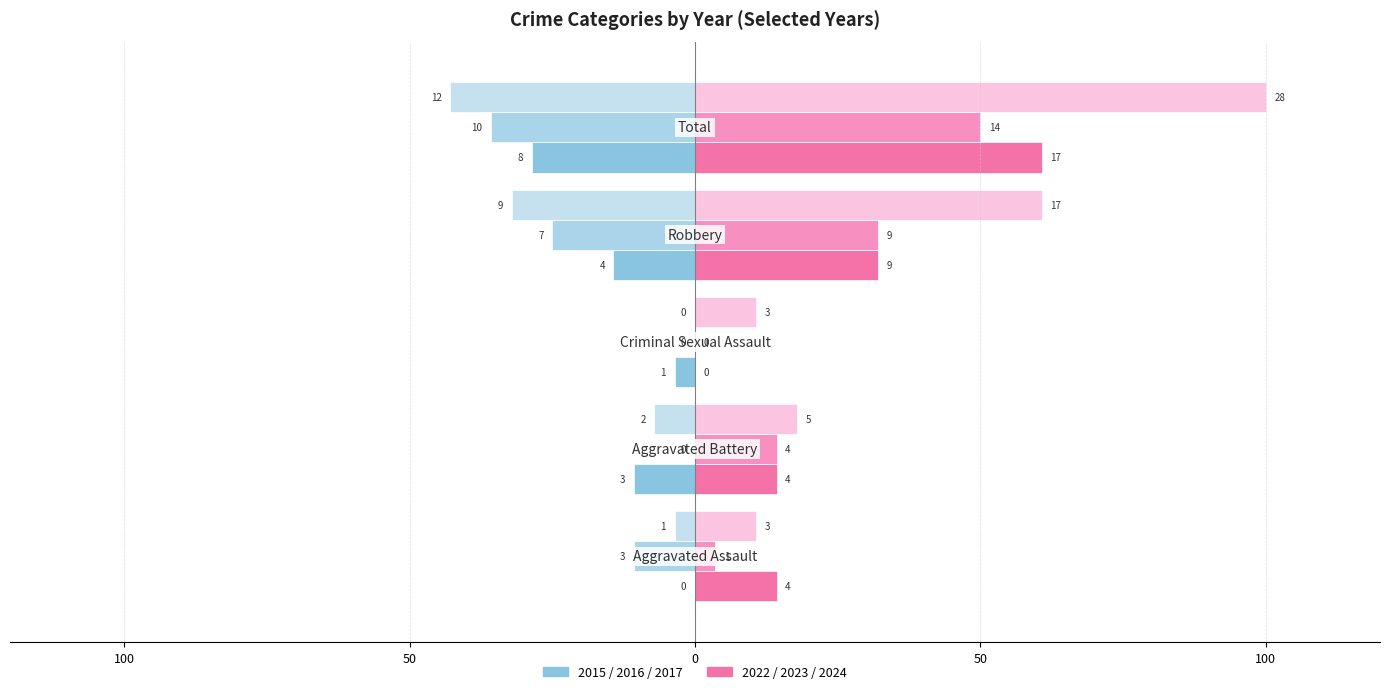

How many bars are there in each group?

6